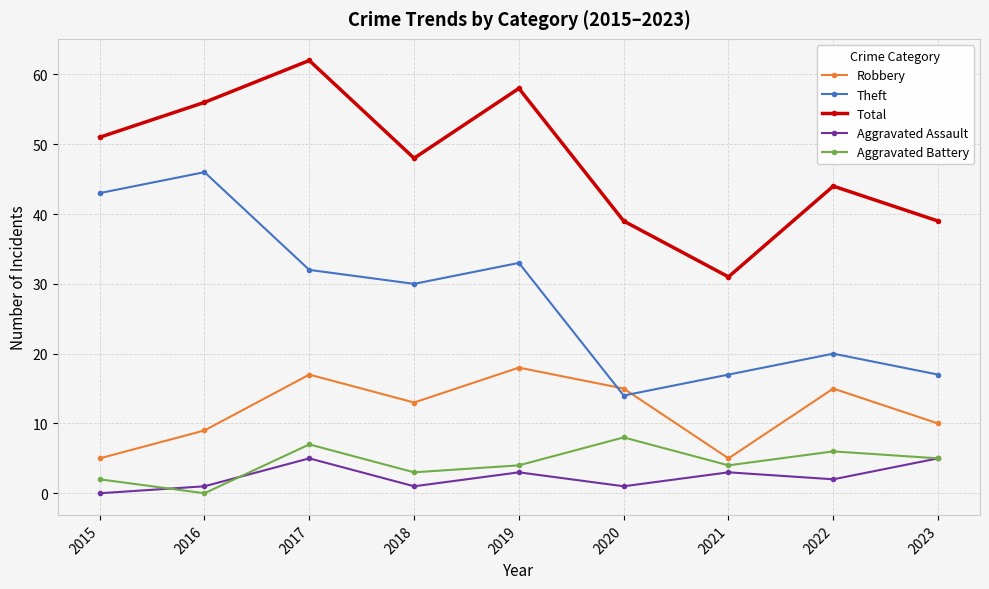

How many lines are shown in the chart?

5